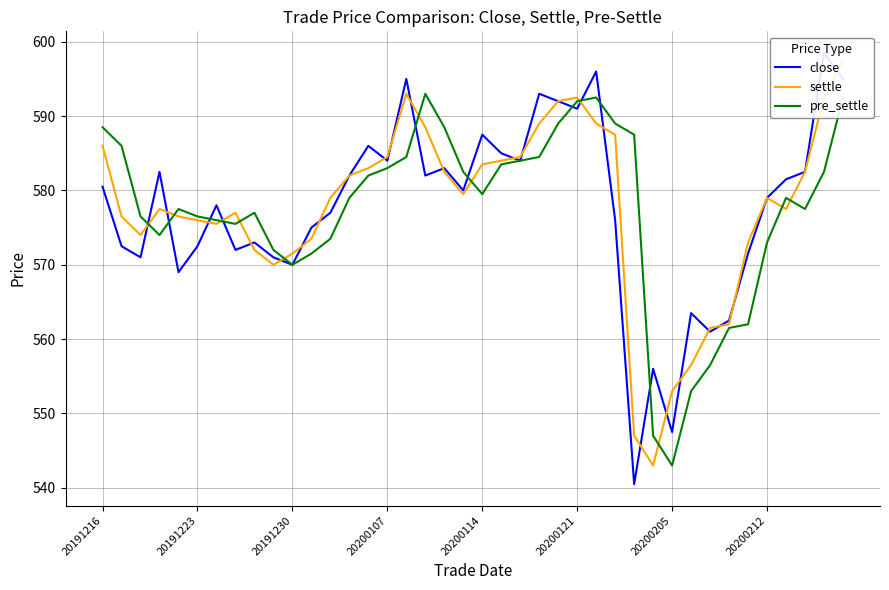

At which label is settle closest to 570?

9